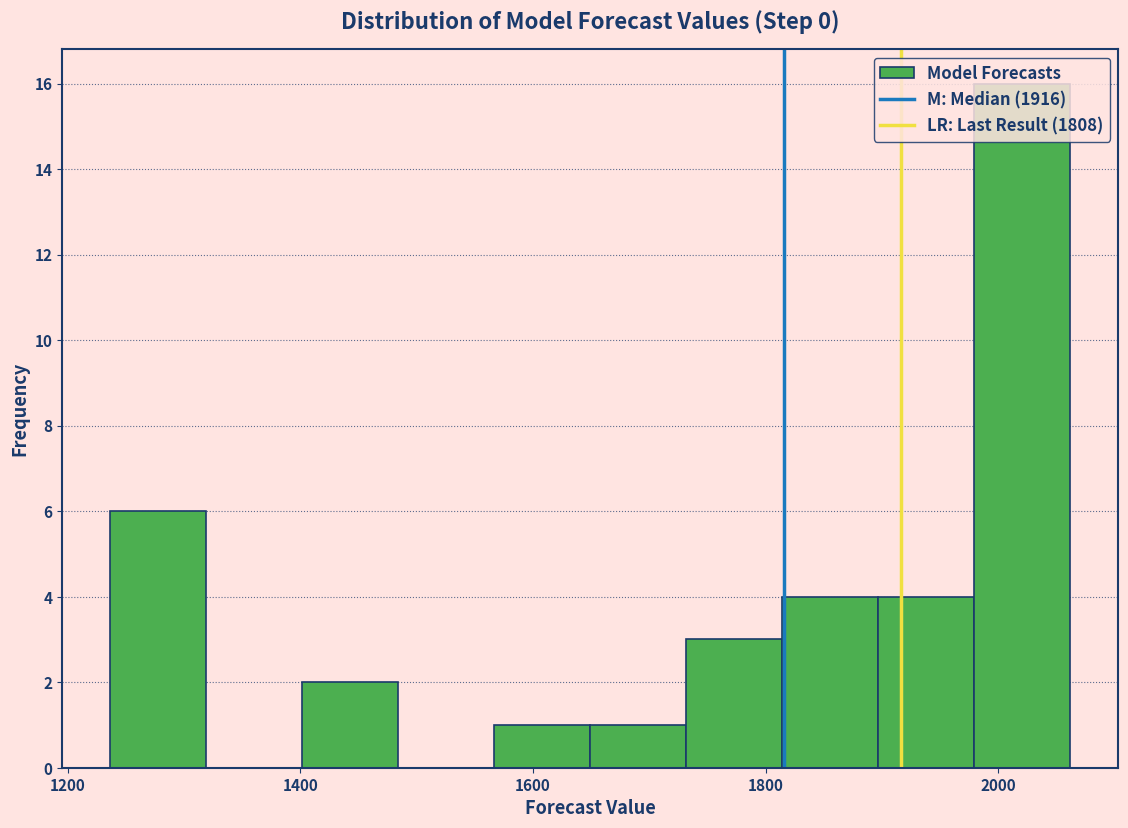

What is the height of the bar covering 1400 to 1480 on the x-axis? Neither the bar edges nor the heights are printed on the chart, so give them approximately, as read against the axes.

2